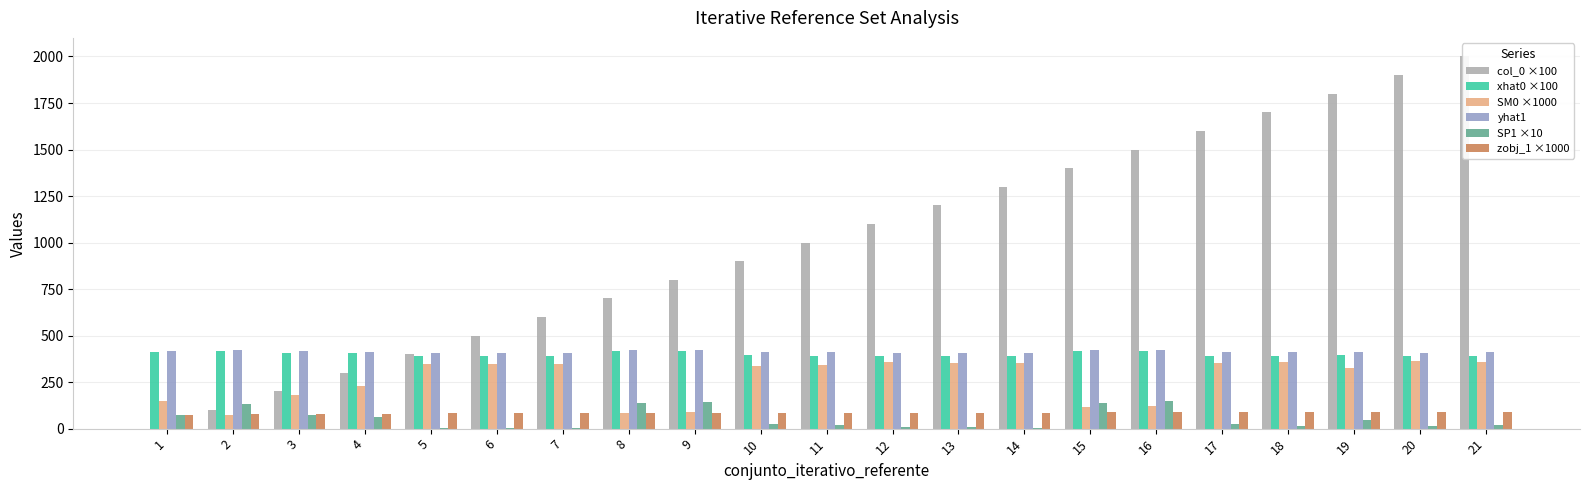

How many bars are there in total?

126